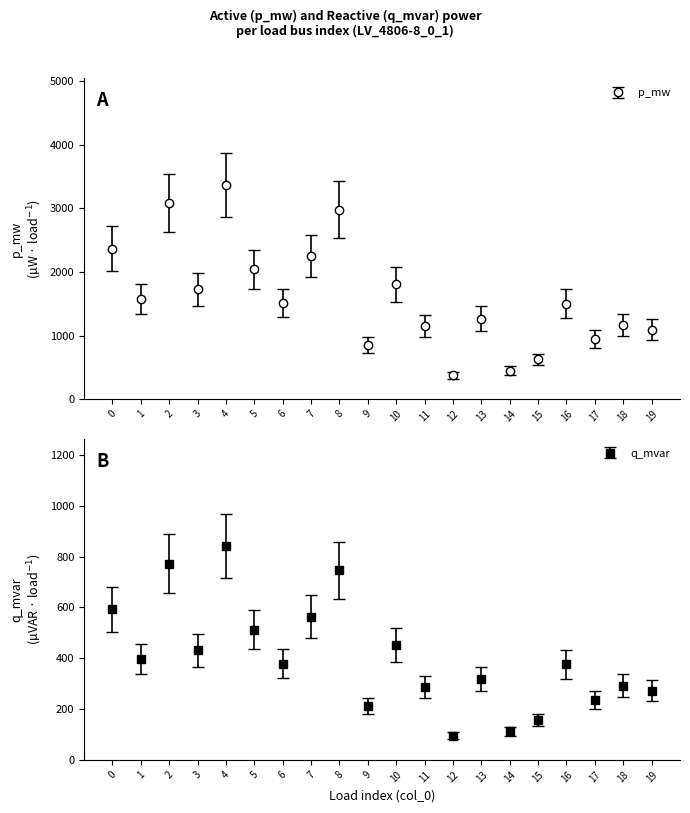

Between 6 and 11, which is larger?

6